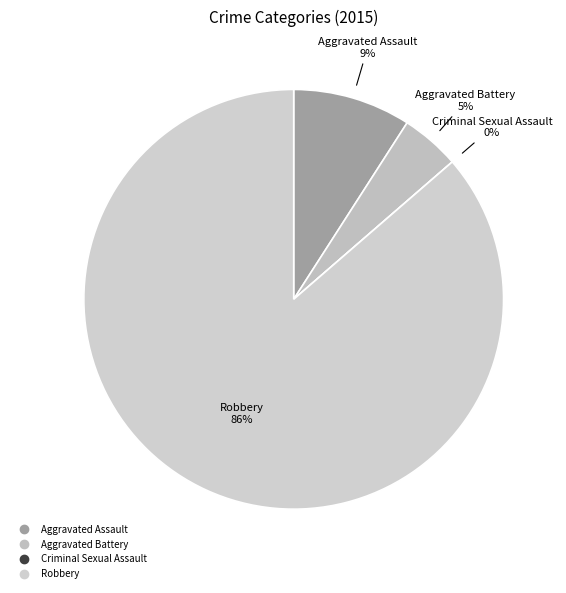

Between Robbery and Criminal Sexual Assault, which is larger?

Robbery